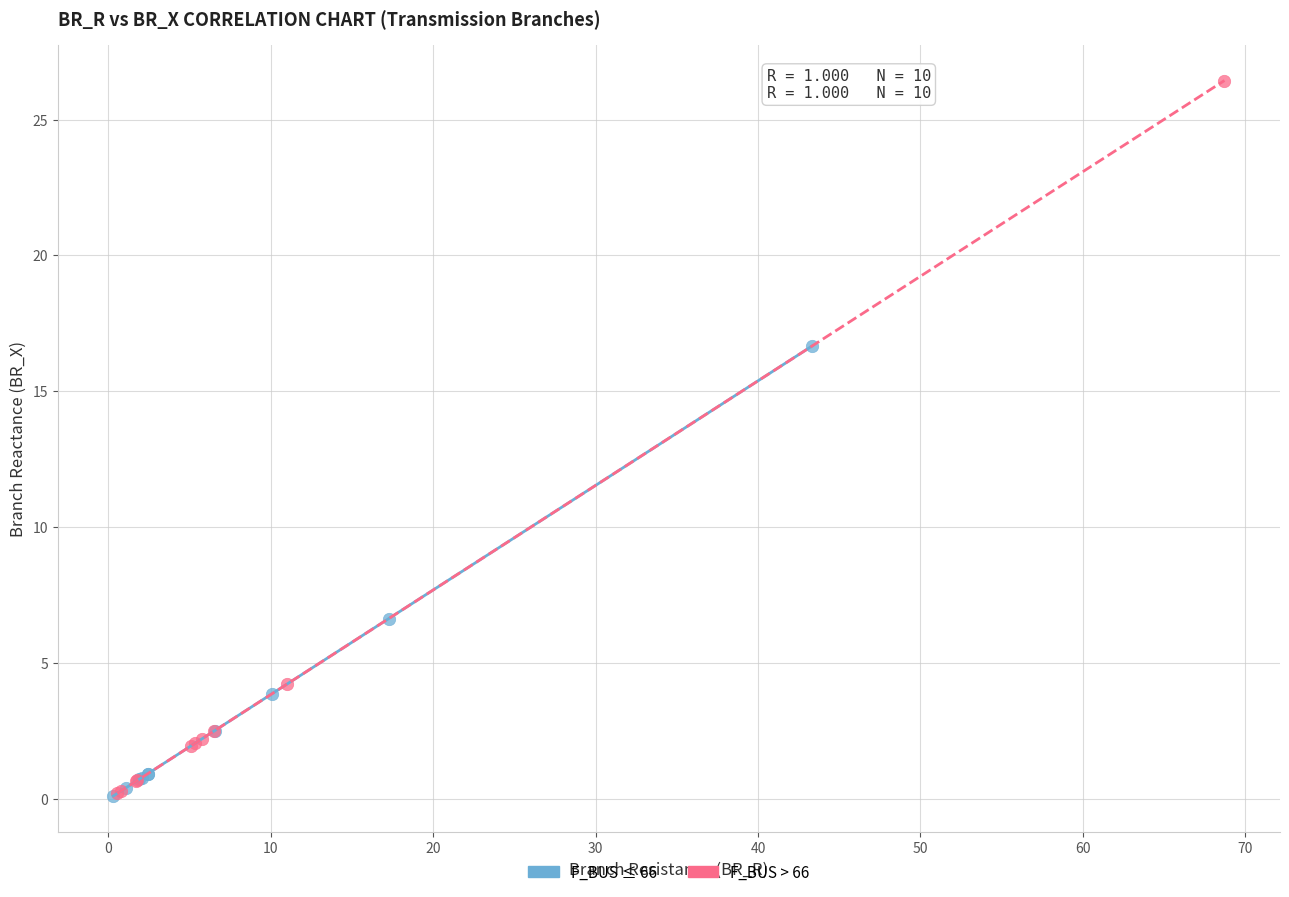

Which series has the largest Y range (max minus min)?

F_BUS > 66